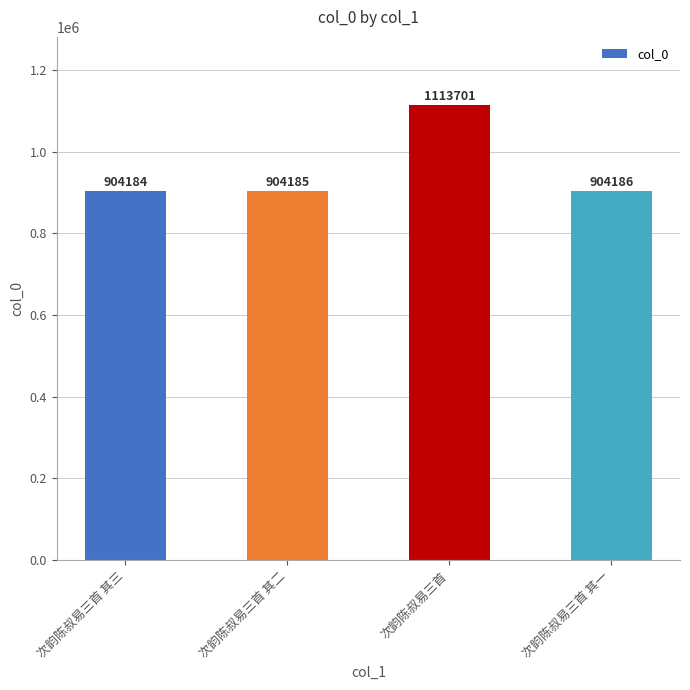

Approximately how many times larger is the value at 次韵陈叔易三首 其一 compared to 次韵陈叔易三首 其三?

1.0